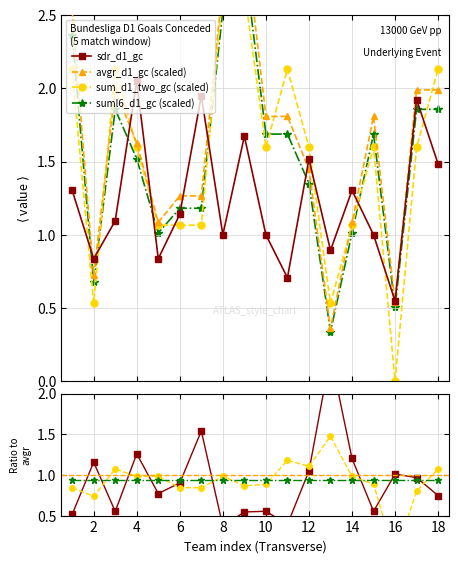

Does the chart have visible grid lines?

Yes